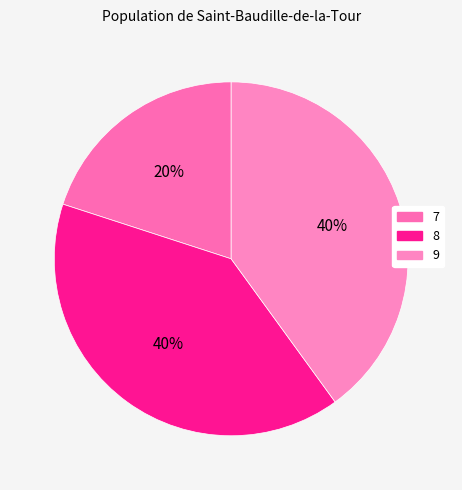

Combined, do 8 and 7 account for over 50%?

Yes